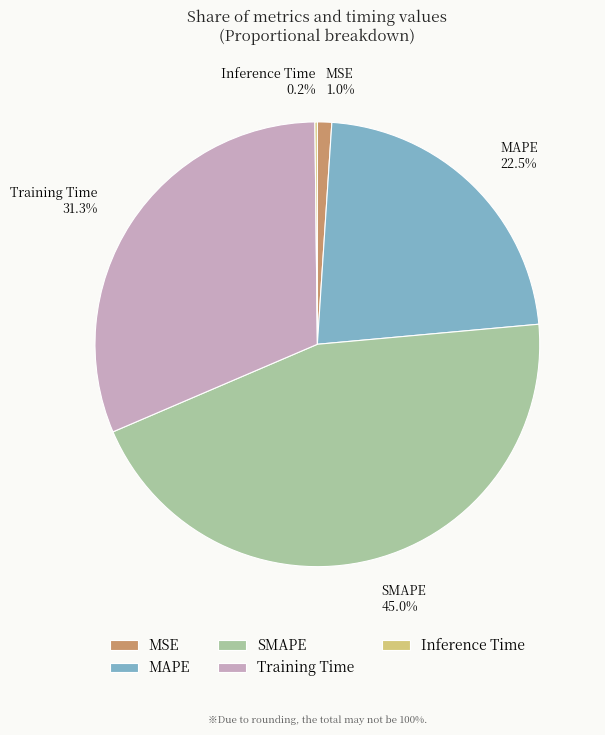

Is the sum of MSE and Training Time greater than half?

No